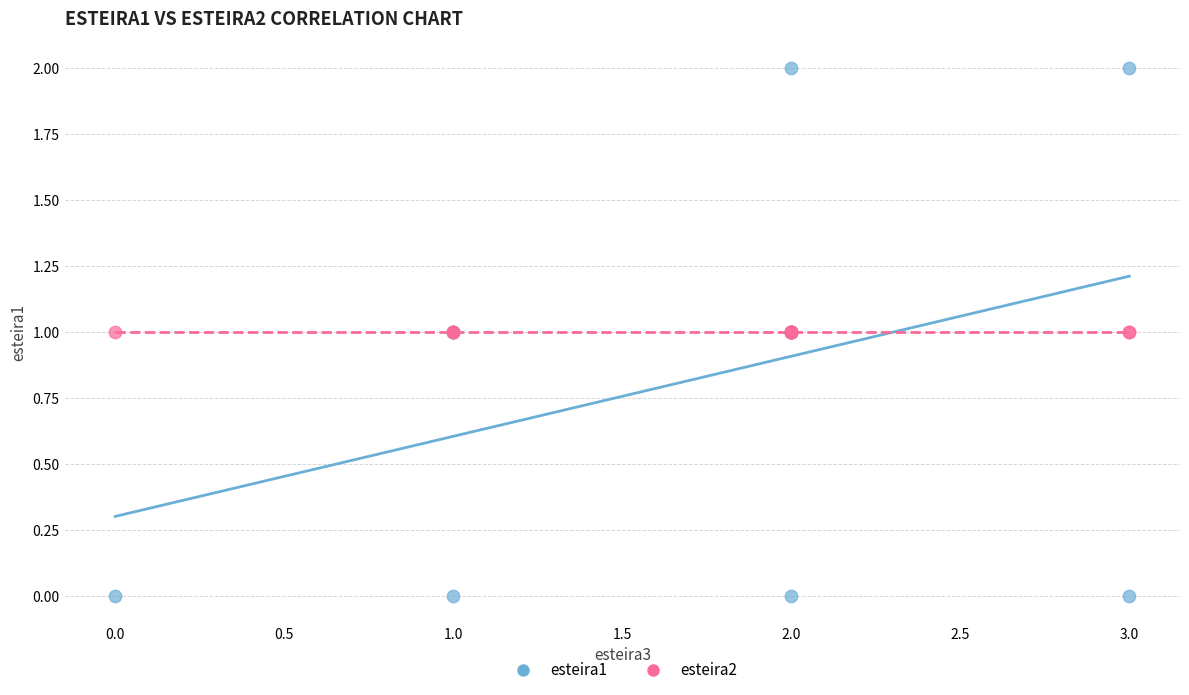

Which series reaches the maximum Y coordinate?

esteira1